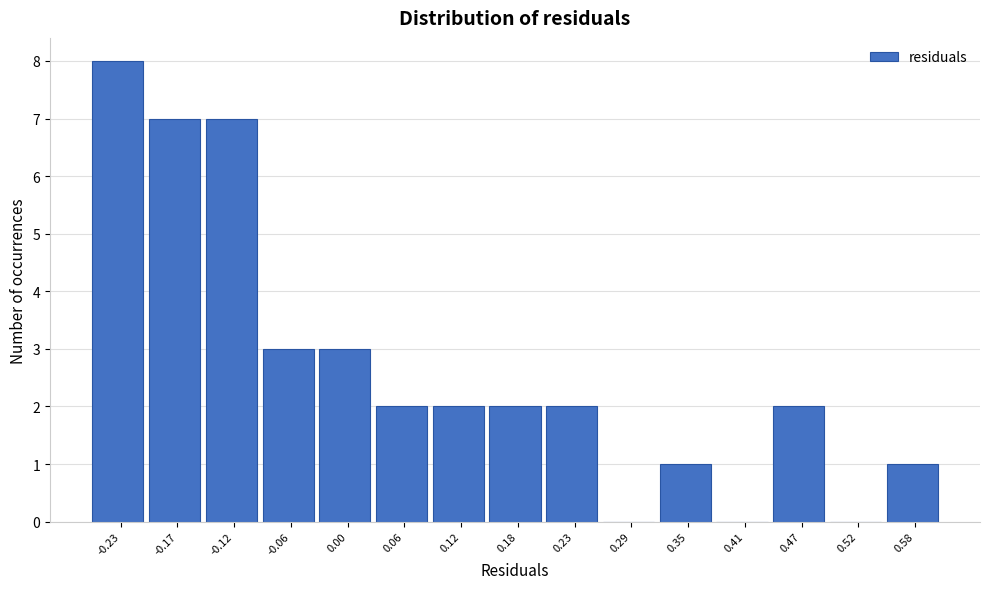

Reading left to right, list all the values displayed in this chart.

-0.23=8	-0.17=7	-0.12=7	-0.06=3	0.00=3	0.06=2	0.12=2	0.18=2	0.23=2	0.29=0	0.35=1	0.41=0	0.47=2	0.52=0	0.58=1